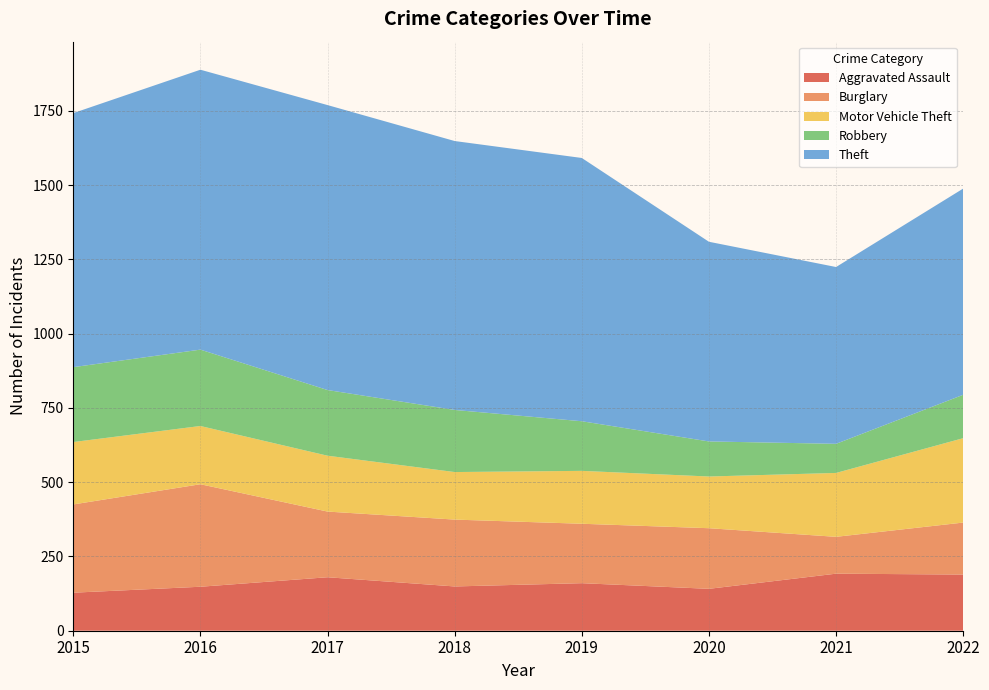

Reading right to left, what are all the values shown in this chart?

Aggravated Assault: 2022=189	2021=192	2020=141	2019=160	2018=149	2017=180	2016=148	2015=128
Burglary: 2022=175	2021=124	2020=204	2019=200	2018=225	2017=221	2016=345	2015=297
Motor Vehicle Theft: 2022=284	2021=215	2020=174	2019=178	2018=160	2017=188	2016=196	2015=210
Robbery: 2022=146	2021=98	2020=118	2019=167	2018=209	2017=221	2016=257	2015=252
Theft: 2022=694	2021=595	2020=672	2019=886	2018=905	2017=959	2016=942	2015=855